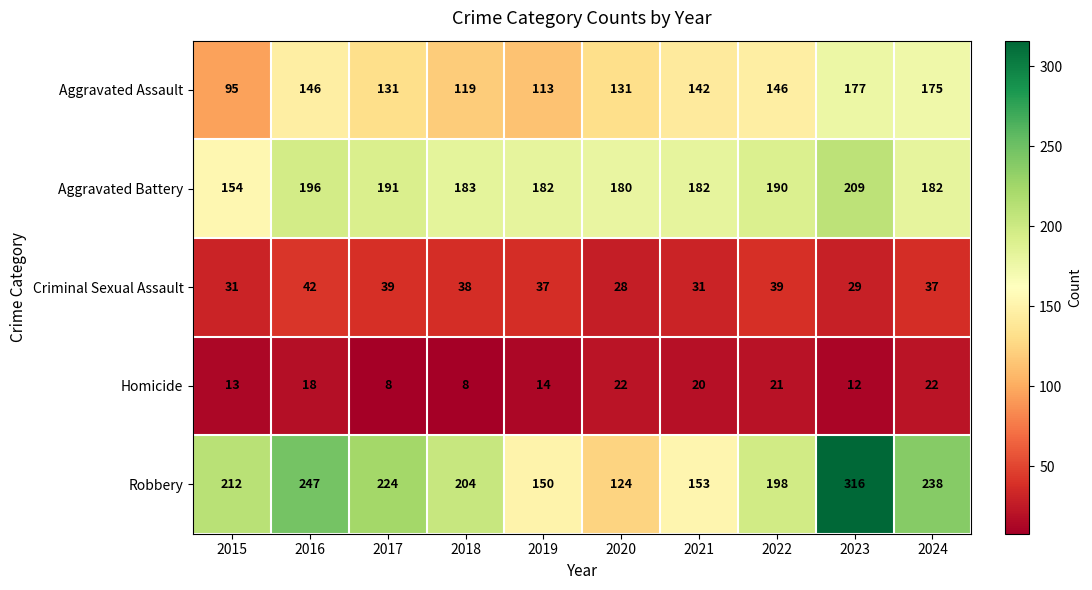

Which series has the largest range (max minus min)?

Robbery